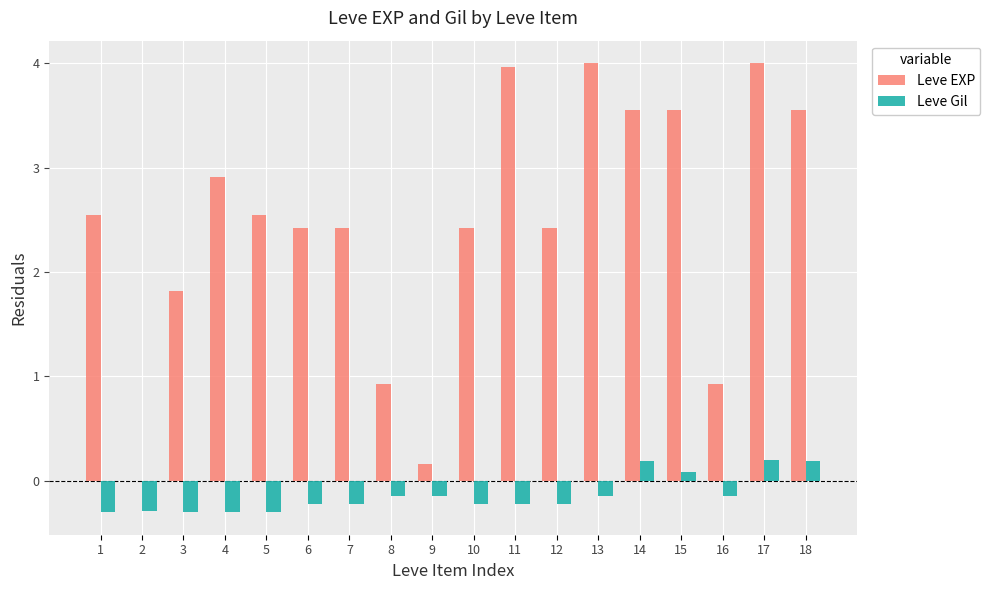

What is the total value across all series at 17?

4.2